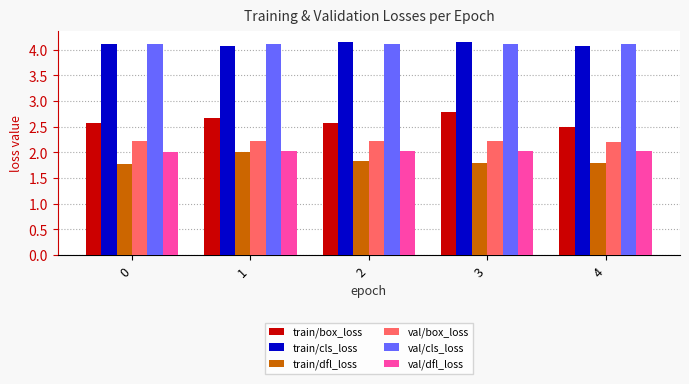

Count the number of data series in this chart.

6